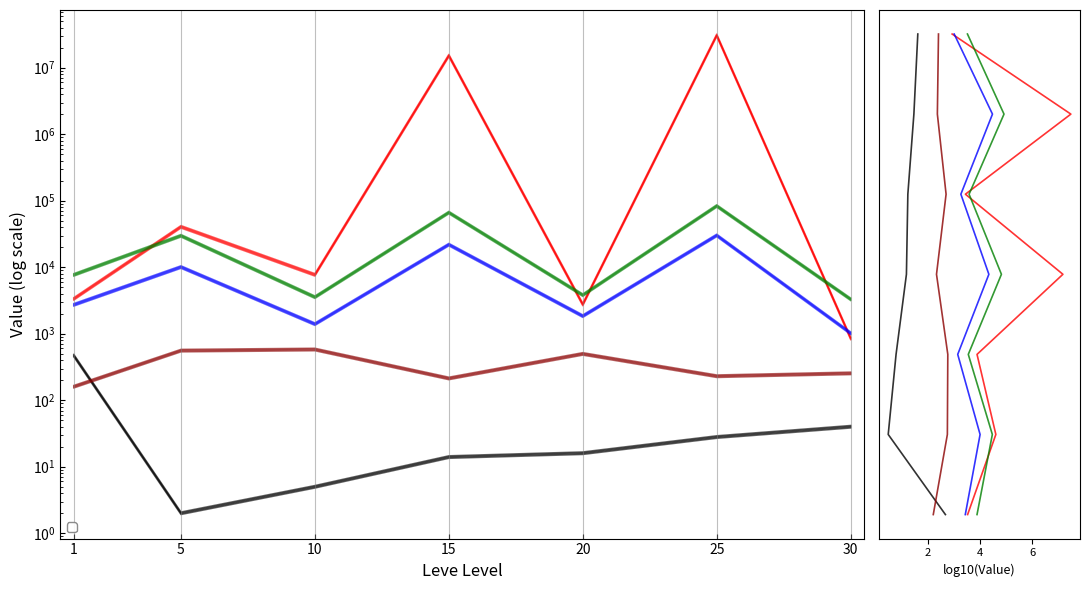

Between 20 and 10, which is larger?

20